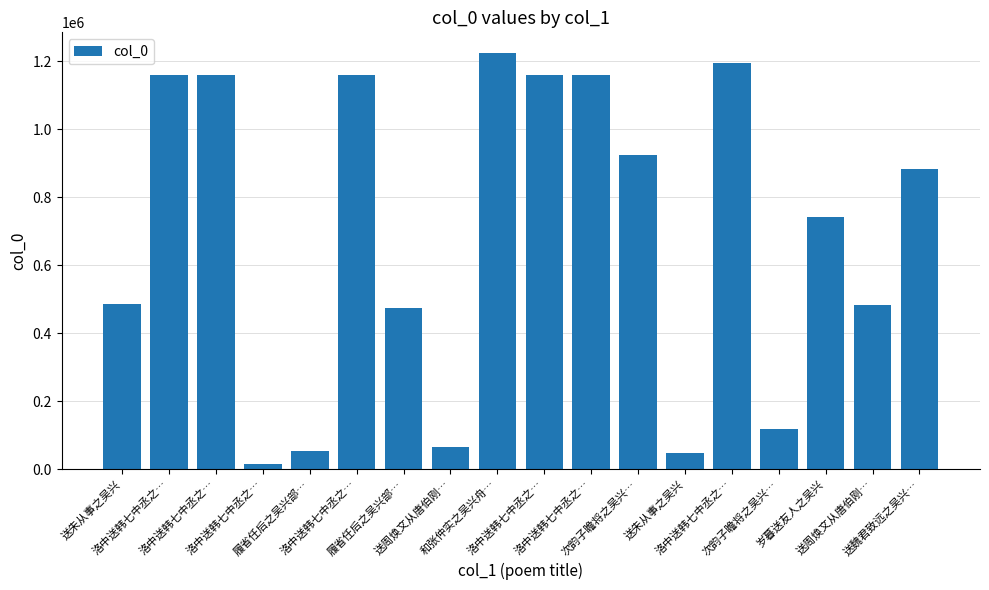

Does the chart contain any negative values?

No